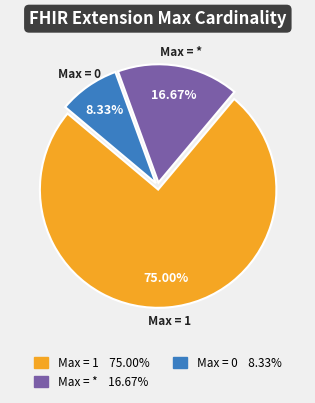

To the nearest percent, what is the difference between the largest and smallest slice percentages?

67%